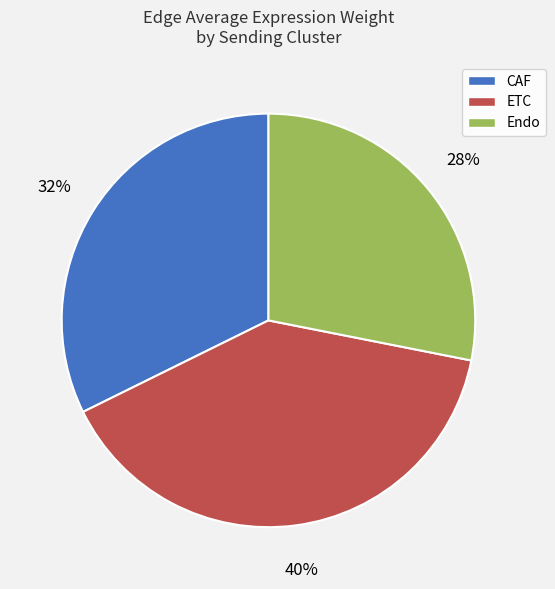

How many segments does this pie chart have?

3